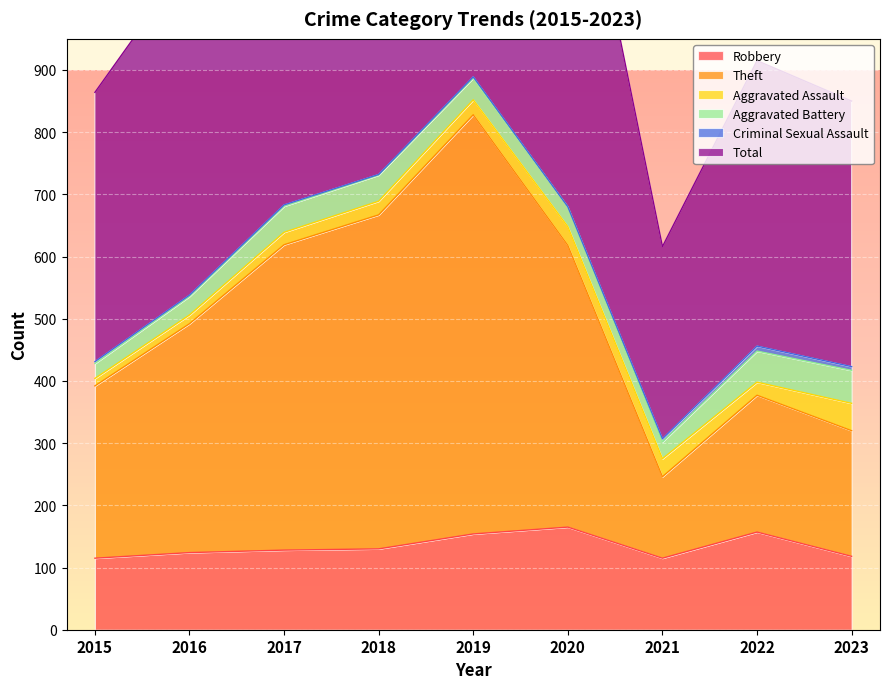

Is it true that Robbery equals 118 at 2023?

True